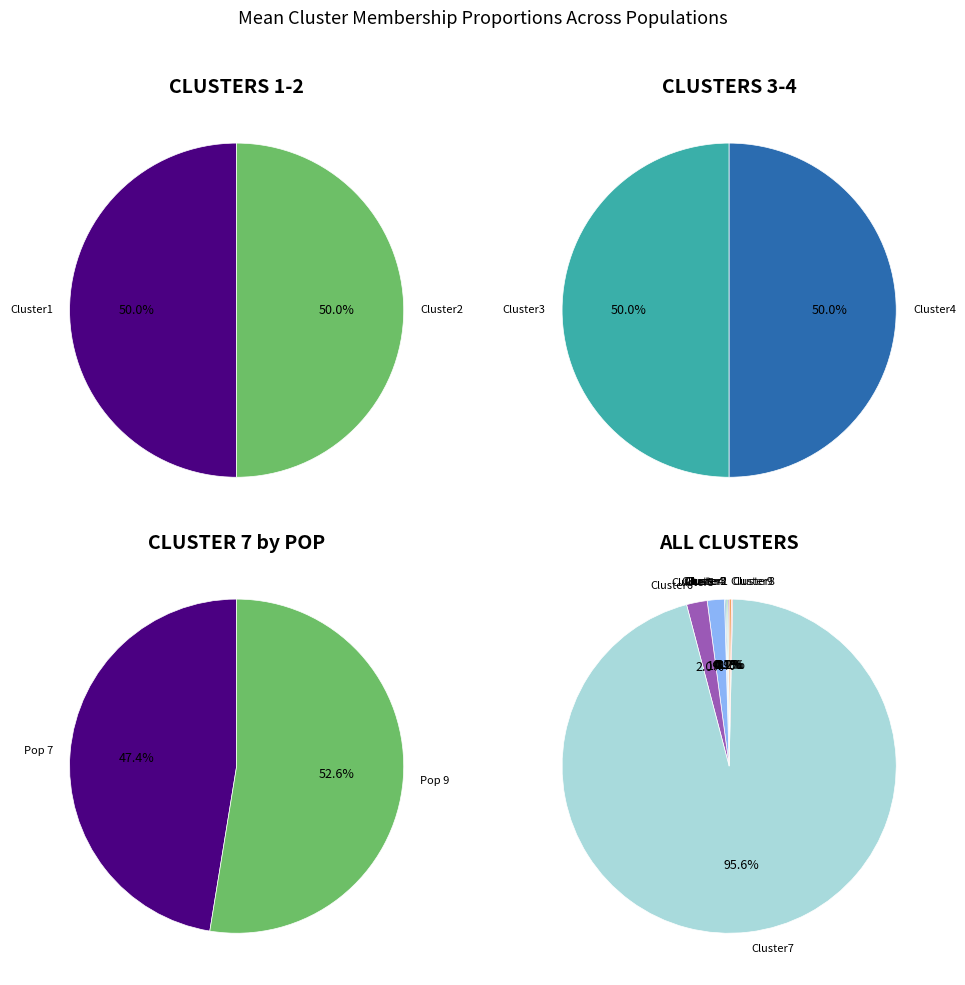

How many segments does this pie chart have?

9